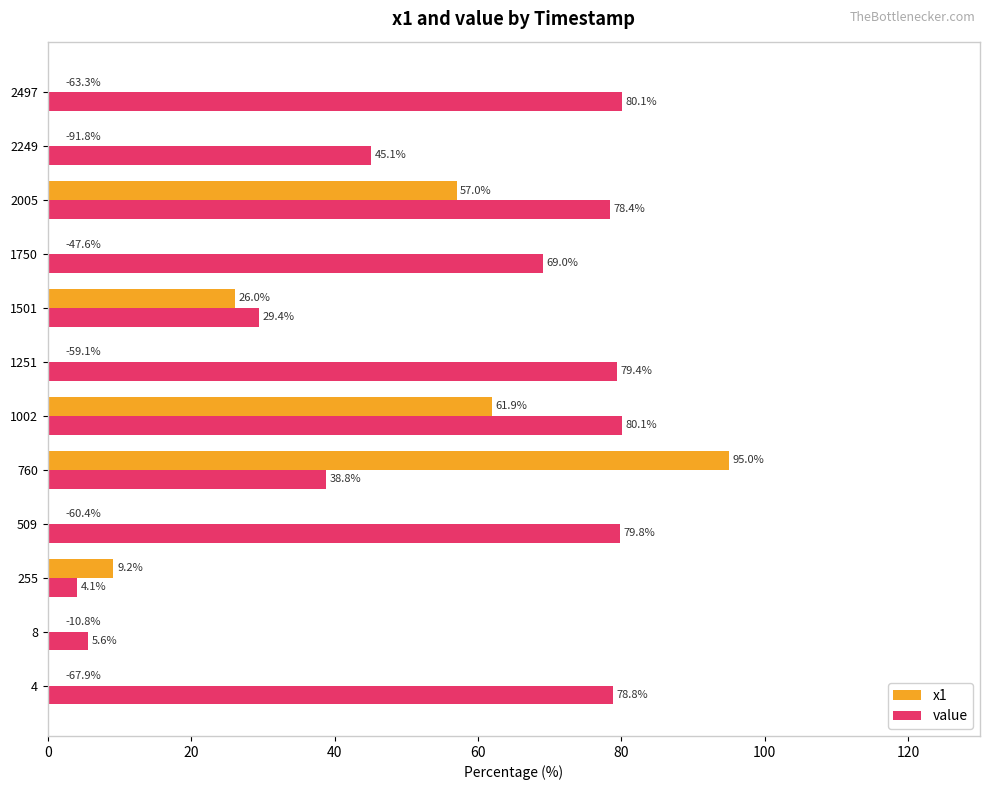

How many bars are there in total?

24